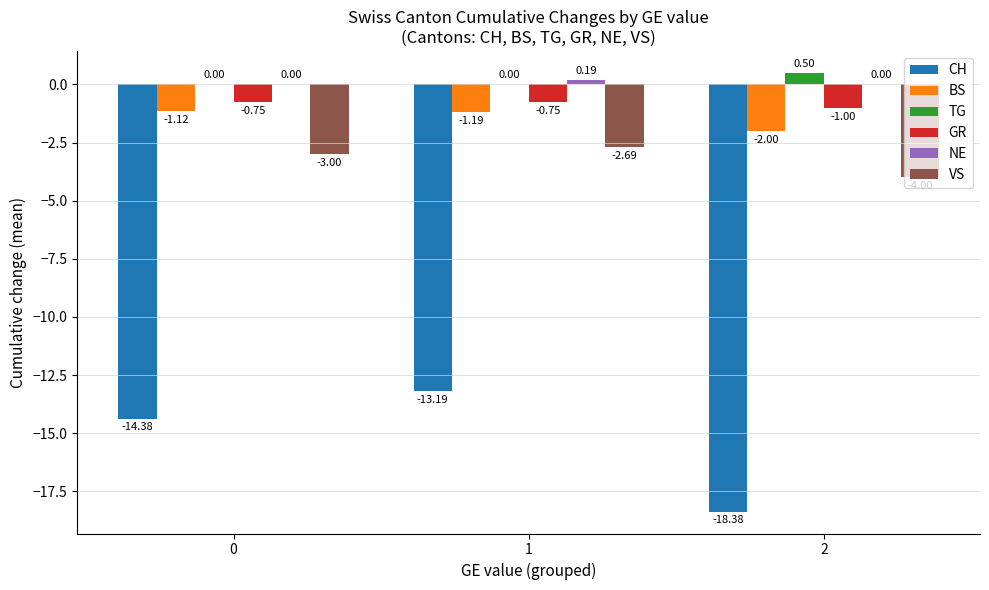

What is the sum of all TG values?

0.5